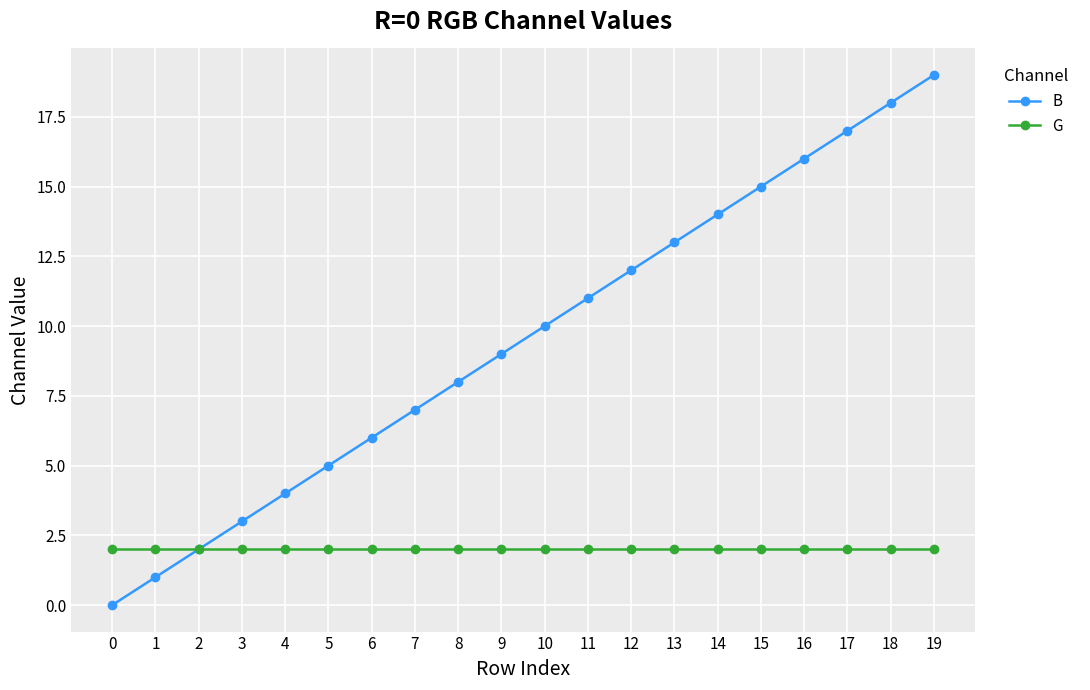

What are all the series names shown in the legend?

B, G